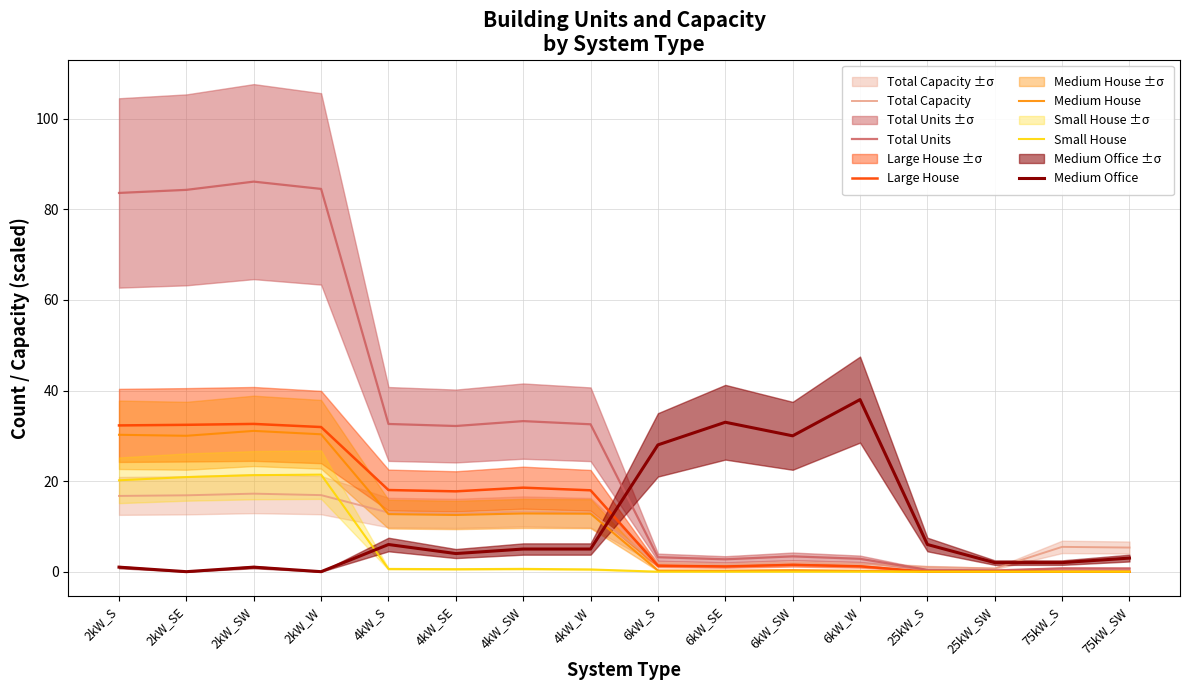

What is the total value across all series at 4kW_SW?

83.6